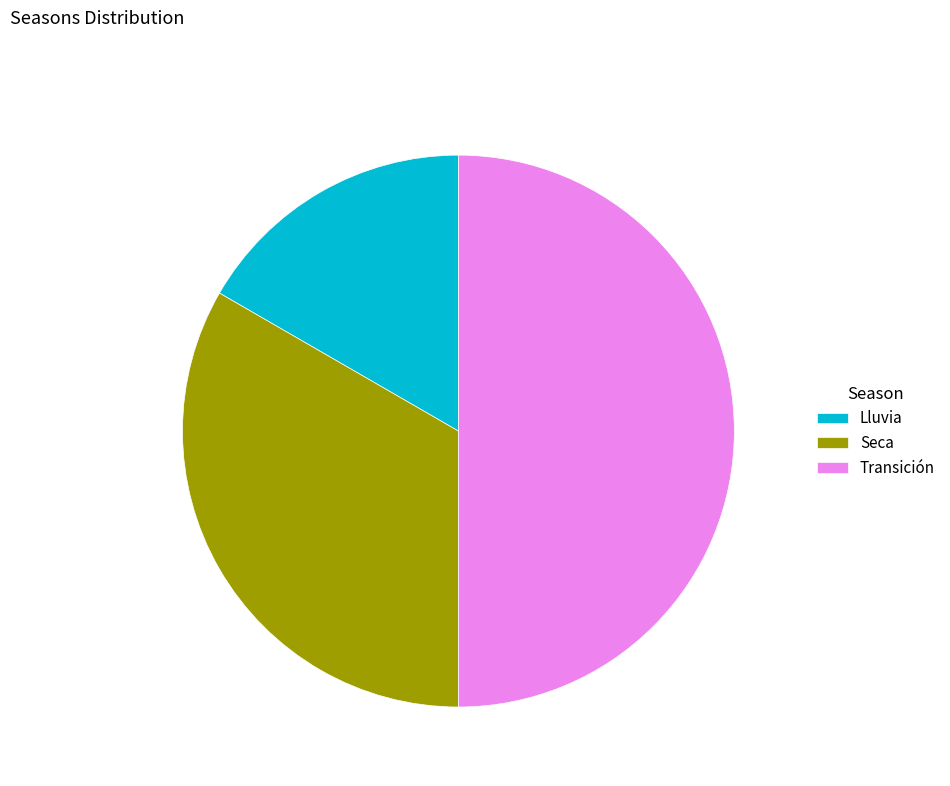

What is the smallest slice in the pie chart?

Lluvia